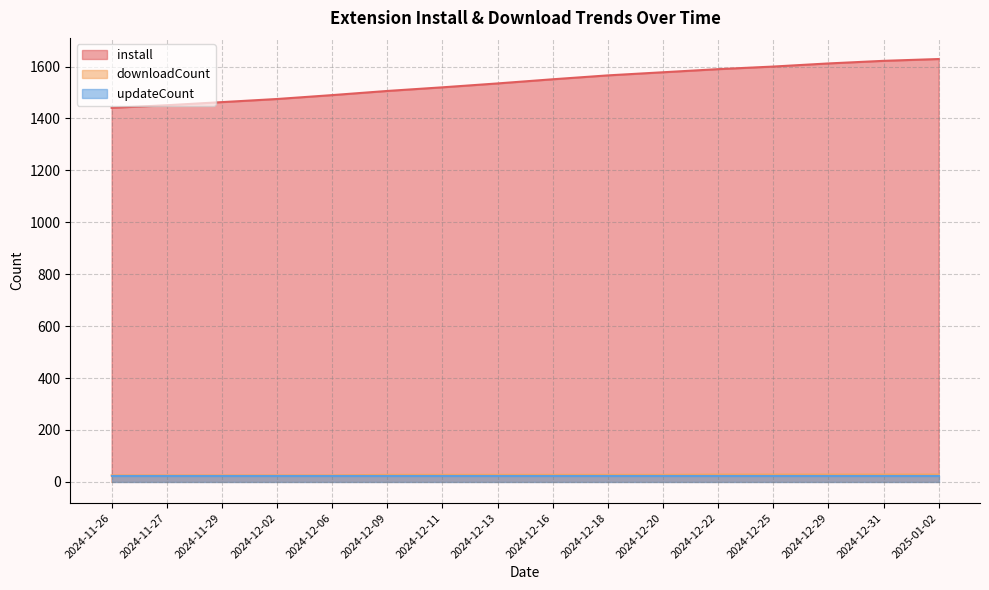

What is the label of the 16th point from the right?

2024-11-26